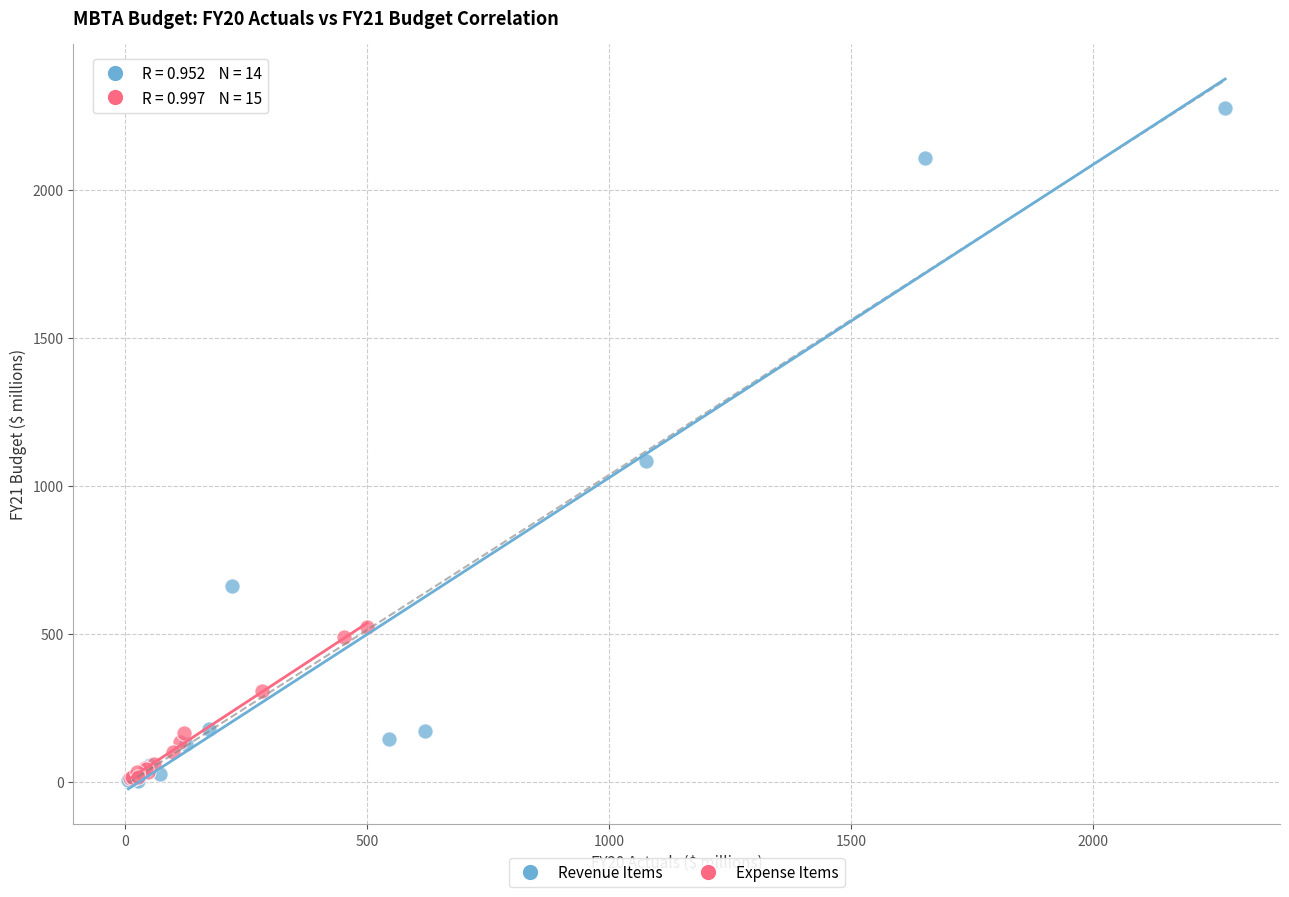

Which series has the largest Y range (max minus min)?

Revenue Items